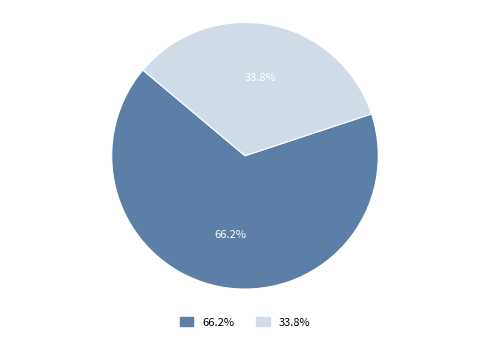

To the nearest percent, what is the difference between the largest and smallest slice percentages?

32%